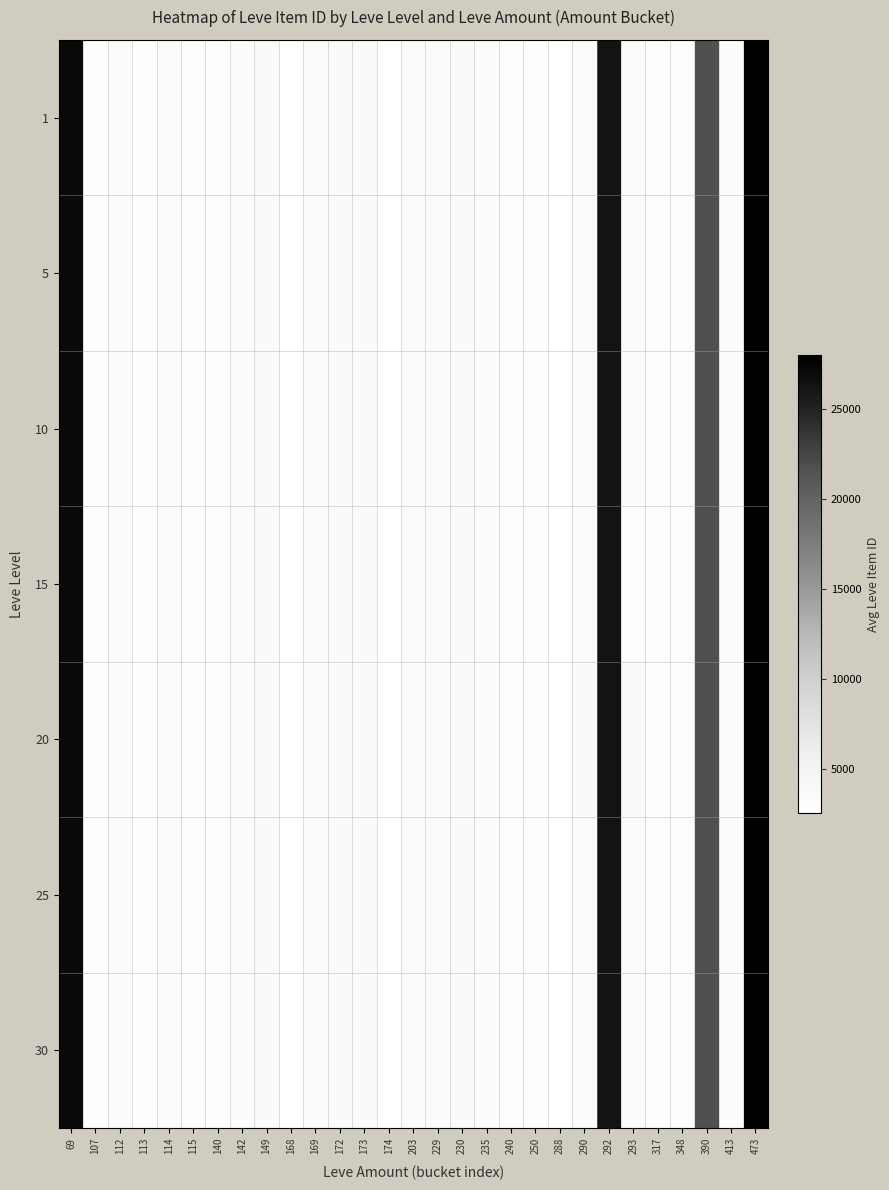

Reading left to right, what are all the values shown in this chart?

1: 69=27174.0	107=2700.0	112=3411.0	113=2828.5	114=3309.0	115=3000.0	140=3007.3	142=3158.5	149=3601.0	168=2658.0	169=3313.0	172=3539.0	173=3543.0	174=2666.0	203=3350.0	229=3325.0	230=3561.0	235=3341.0	240=3023.0	250=2734.0	288=2670.0	290=3454.5	292=26304.0	293=3426.2	317=3066.0	348=3052.5	390=21725.0	413=3106.0	473=27990.0
5: 69=27174.0	107=2700.0	112=3411.0	113=2828.5	114=3309.0	115=3000.0	140=3007.3	142=3158.5	149=3601.0	168=2658.0	169=3313.0	172=3539.0	173=3543.0	174=2666.0	203=3350.0	229=3325.0	230=3561.0	235=3341.0	240=3023.0	250=2734.0	288=2670.0	290=3454.5	292=26304.0	293=3426.2	317=3066.0	348=3052.5	390=21725.0	413=3106.0	473=27990.0
10: 69=27174.0	107=2700.0	112=3411.0	113=2828.5	114=3309.0	115=3000.0	140=3007.3	142=3158.5	149=3601.0	168=2658.0	169=3313.0	172=3539.0	173=3543.0	174=2666.0	203=3350.0	229=3325.0	230=3561.0	235=3341.0	240=3023.0	250=2734.0	288=2670.0	290=3454.5	292=26304.0	293=3426.2	317=3066.0	348=3052.5	390=21725.0	413=3106.0	473=27990.0
15: 69=27174.0	107=2700.0	112=3411.0	113=2828.5	114=3309.0	115=3000.0	140=3007.3	142=3158.5	149=3601.0	168=2658.0	169=3313.0	172=3539.0	173=3543.0	174=2666.0	203=3350.0	229=3325.0	230=3561.0	235=3341.0	240=3023.0	250=2734.0	288=2670.0	290=3454.5	292=26304.0	293=3052.5	317=3066.0	348=3052.5	390=21725.0	413=3106.0	473=27990.0
20: 69=27174.0	107=2700.0	112=3411.0	113=2828.5	114=3309.0	115=3000.0	140=3007.3	142=3158.5	149=3601.0	168=2658.0	169=3313.0	172=3539.0	173=3543.0	174=2666.0	203=3350.0	229=3325.0	230=3561.0	235=3341.0	240=3023.0	250=2734.0	288=2670.0	290=3568.0	292=26304.0	293=3800.0	317=3066.0	348=3052.5	390=21725.0	413=3106.0	473=27990.0
25: 69=27174.0	107=2700.0	112=3411.0	113=2828.5	114=3309.0	115=3000.0	140=3007.3	142=3158.5	149=3601.0	168=2658.0	169=3313.0	172=3539.0	173=3543.0	174=2666.0	203=3350.0	229=3325.0	230=3561.0	235=3341.0	240=3023.0	250=2734.0	288=2670.0	290=3341.0	292=26304.0	293=3426.2	317=3066.0	348=3052.5	390=21725.0	413=3106.0	473=27990.0
30: 69=27174.0	107=2700.0	112=3411.0	113=2828.5	114=3309.0	115=3000.0	140=3007.3	142=3158.5	149=3601.0	168=2658.0	169=3313.0	172=3539.0	173=3543.0	174=2666.0	203=3350.0	229=3325.0	230=3561.0	235=3341.0	240=3023.0	250=2734.0	288=2670.0	290=3454.5	292=26304.0	293=3426.2	317=3066.0	348=3052.5	390=21725.0	413=3106.0	473=27990.0